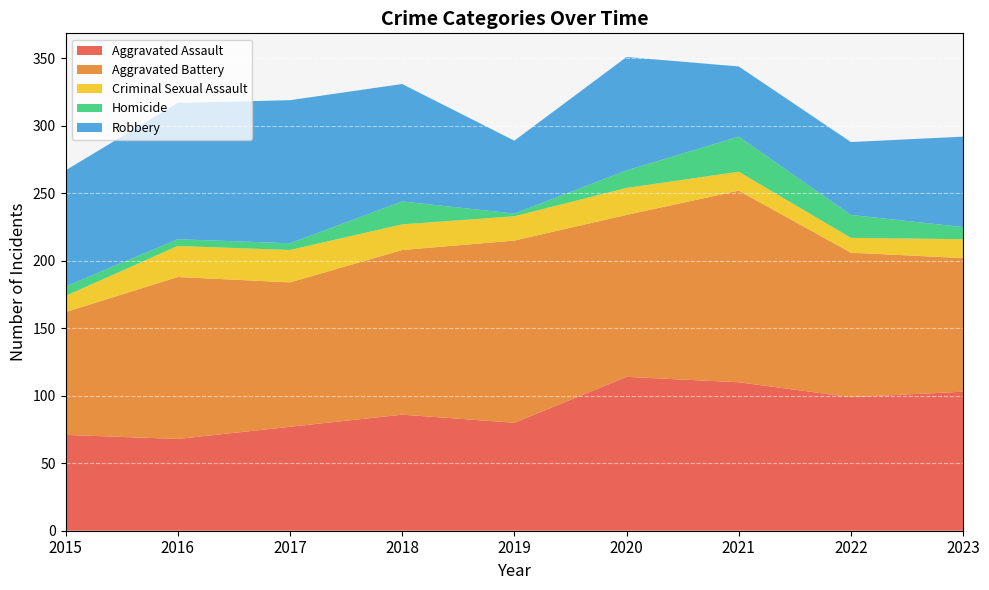

Reading right to left, what are all the values shown in this chart?

Aggravated Assault: 2023=103	2022=99	2021=110	2020=114	2019=80	2018=86	2017=77	2016=68	2015=71
Aggravated Battery: 2023=99	2022=107	2021=142	2020=120	2019=135	2018=122	2017=107	2016=120	2015=91
Criminal Sexual Assault: 2023=14	2022=11	2021=14	2020=20	2019=18	2018=19	2017=24	2016=23	2015=12
Homicide: 2023=9	2022=17	2021=26	2020=13	2019=2	2018=17	2017=5	2016=5	2015=7
Robbery: 2023=67	2022=54	2021=52	2020=84	2019=54	2018=87	2017=106	2016=101	2015=86